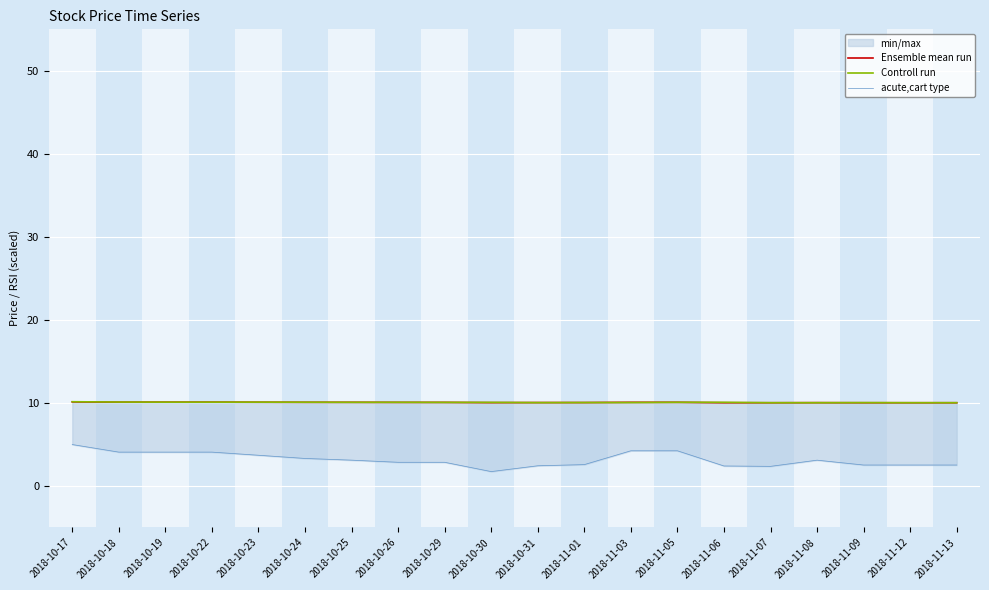

The Ensemble mean run series shows 10.0 at 2018-11-09. True or false?

True